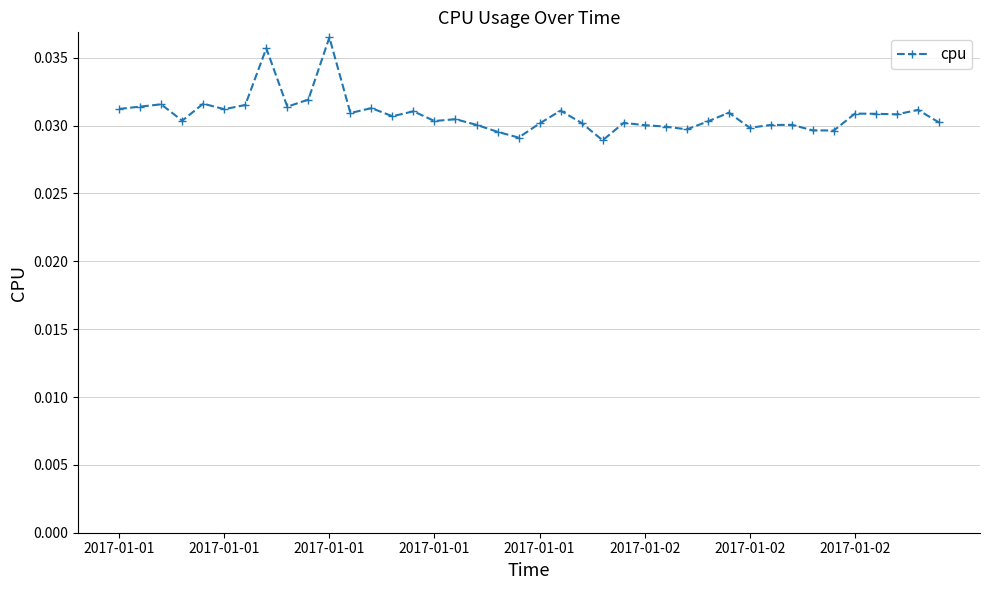

How many values are between 0 and 1?

40